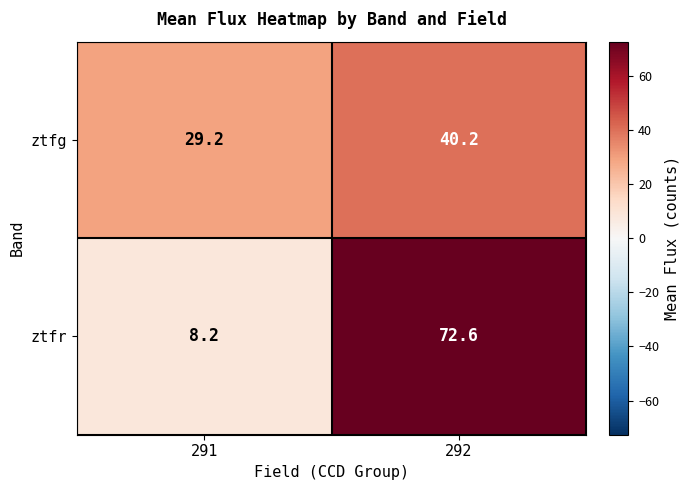

What is the spread (max minus min) of values at 292?

32.4